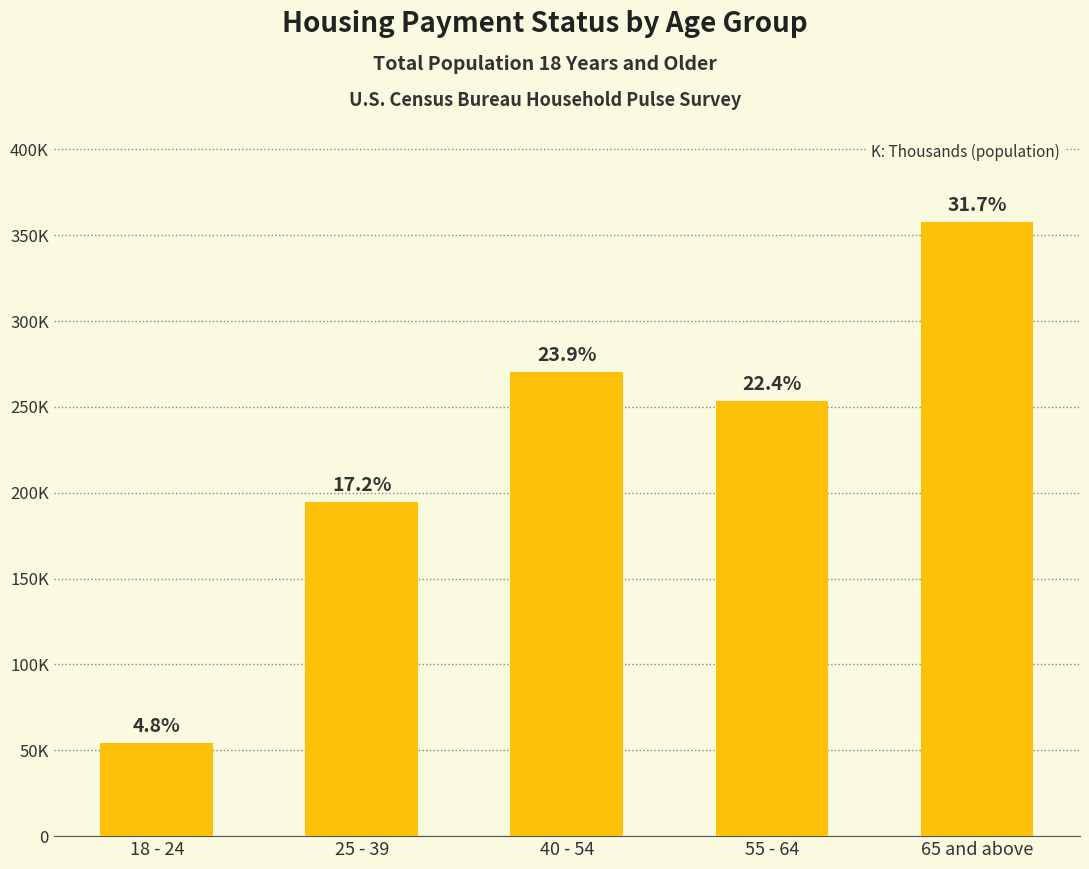

What is the difference between the second highest and minimum values?

216033